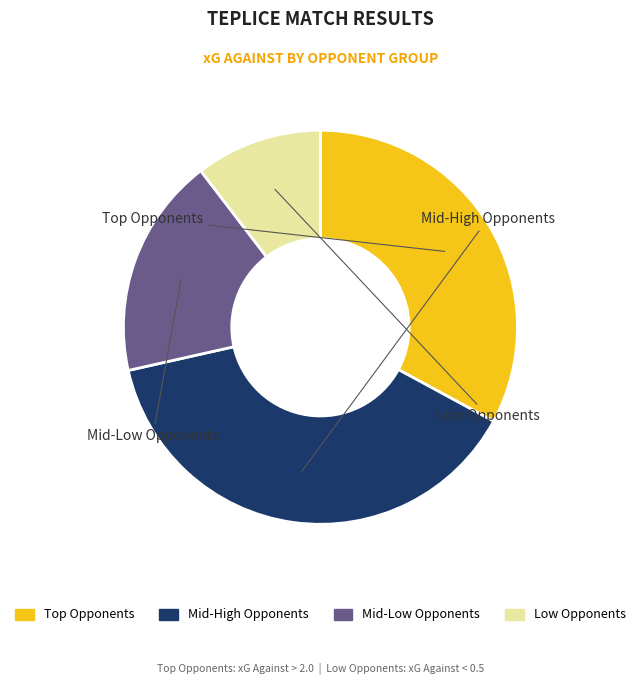

Is there a majority slice in this chart?

No